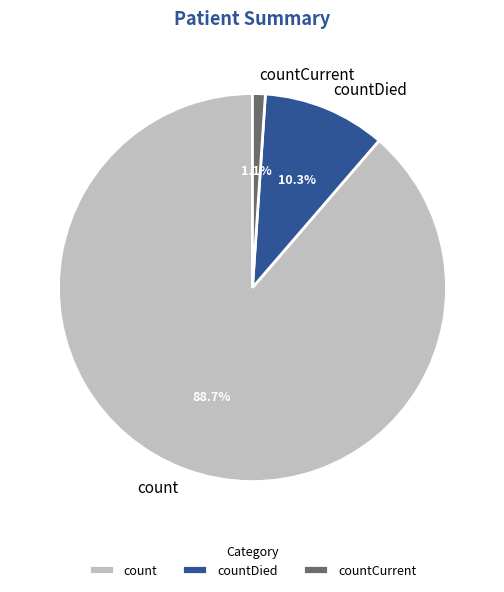

To the nearest percent, what is the difference between the countDied and count slice percentages?

78%